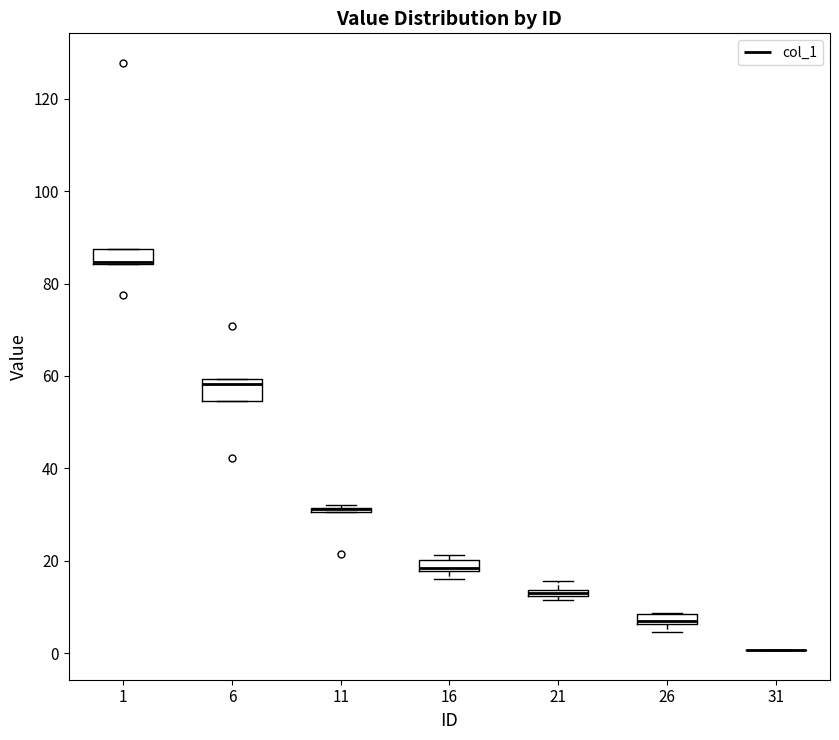

Where is the upper edge of the box at x = 16 on the y-axis? The values are not printed on the chart, so give them approximately, as read against the axis.

20